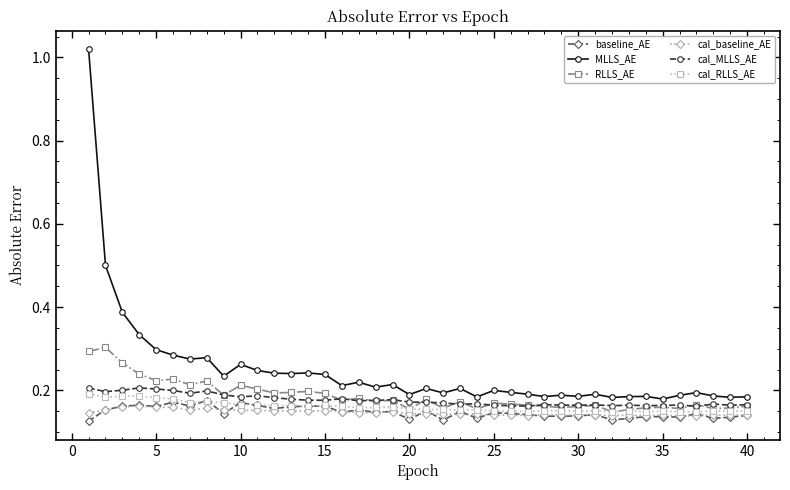

Which series has the largest range (max minus min)?

MLLS_AE